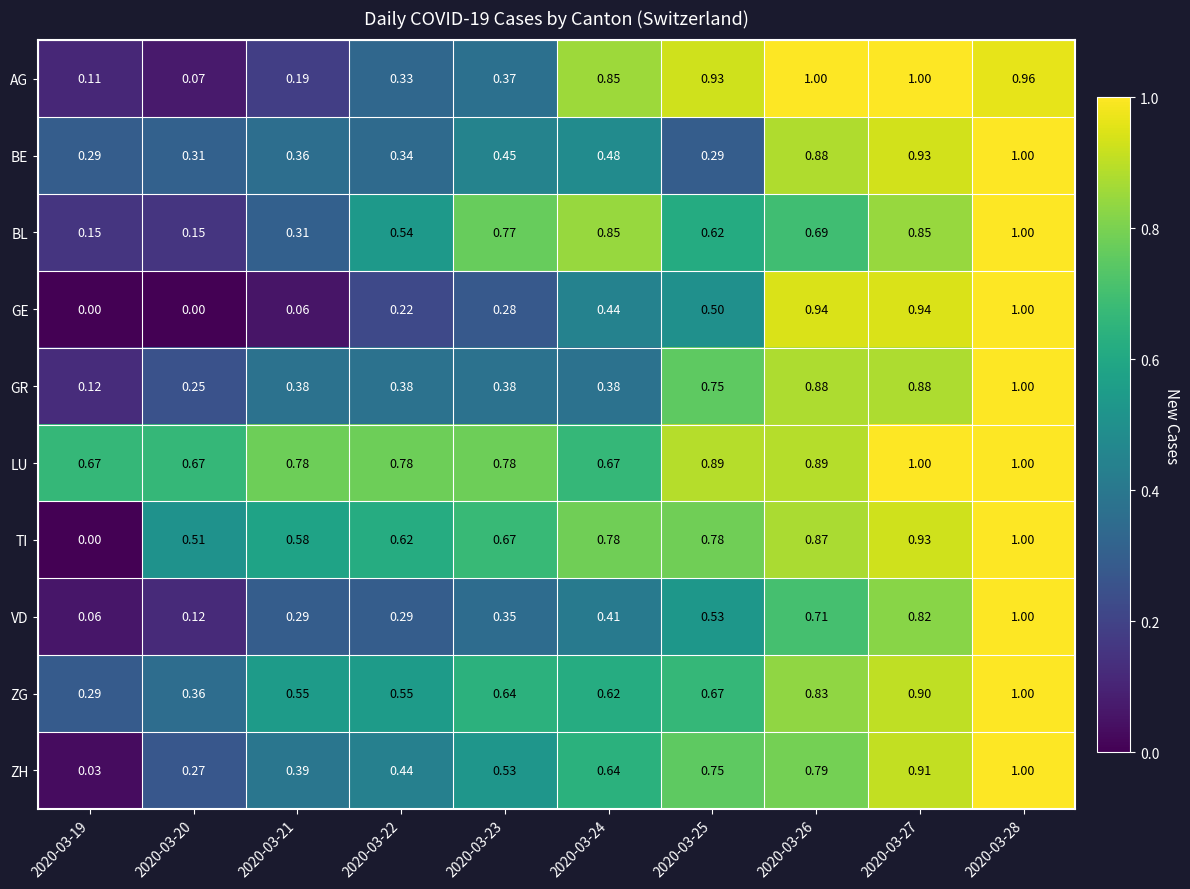

Which series changed the most between 2020-03-21 and 2020-03-28?

GE